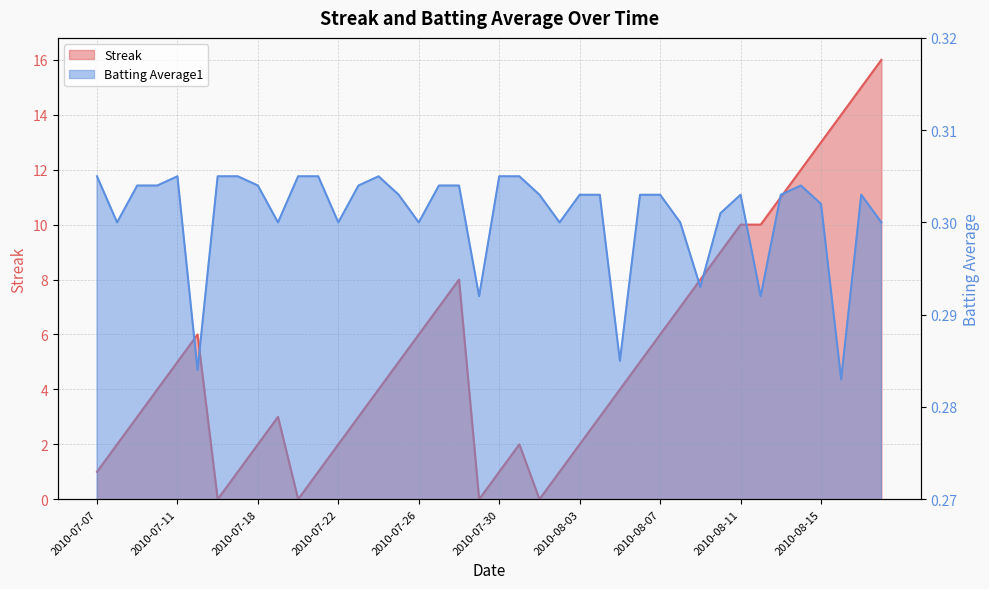

At which category does Batting Average1 reach its first local valley?

2010-07-08